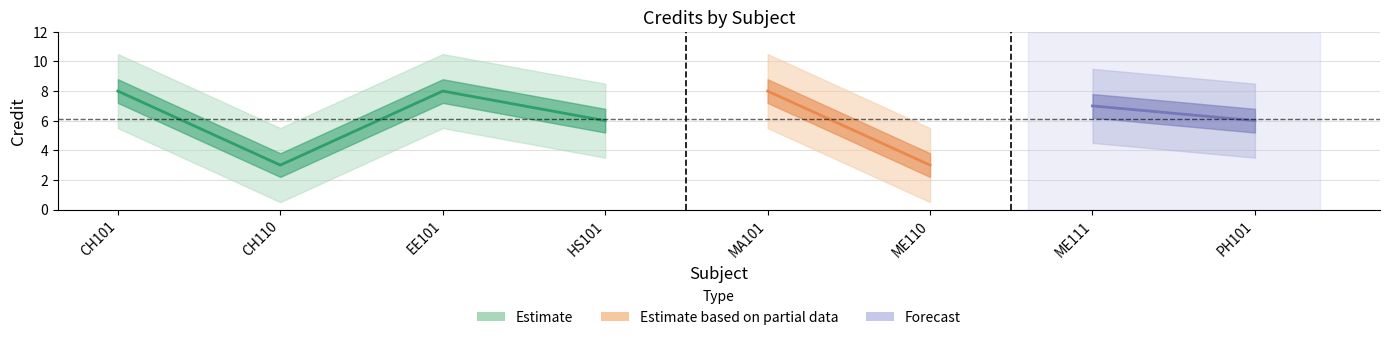

Reading left to right, transcribe all the data shown in this chart.

CH101=8	CH110=3	EE101=8	HS101=6	MA101=8	ME110=3	ME111=7	PH101=6